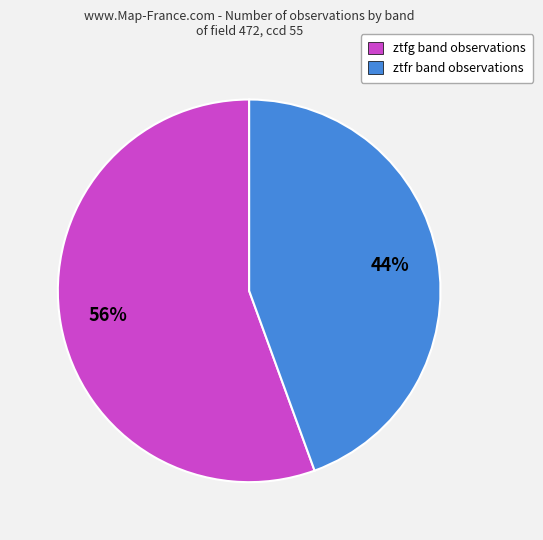

Is the sum of ztfg and ztfr greater than half?

Yes